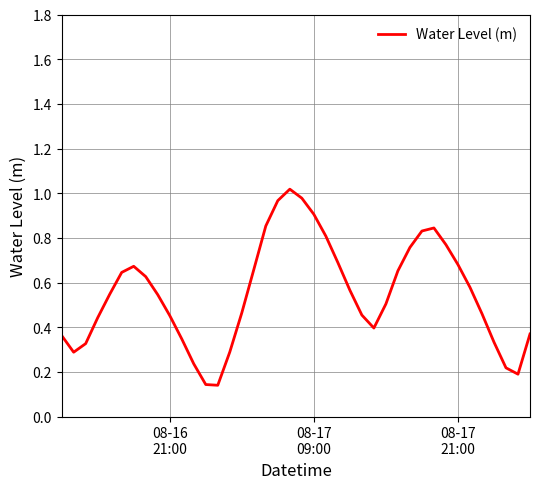

Is this an area chart (filled region under the line)?

No